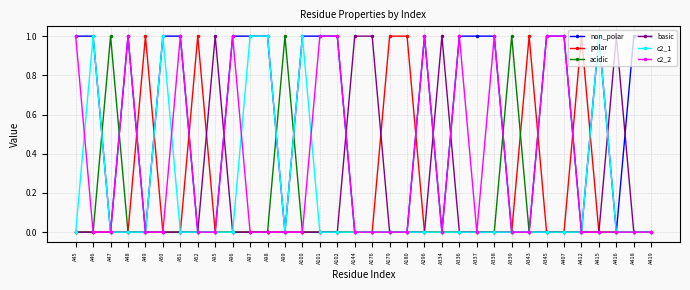

Which series has the largest total across all categories?

non_polar